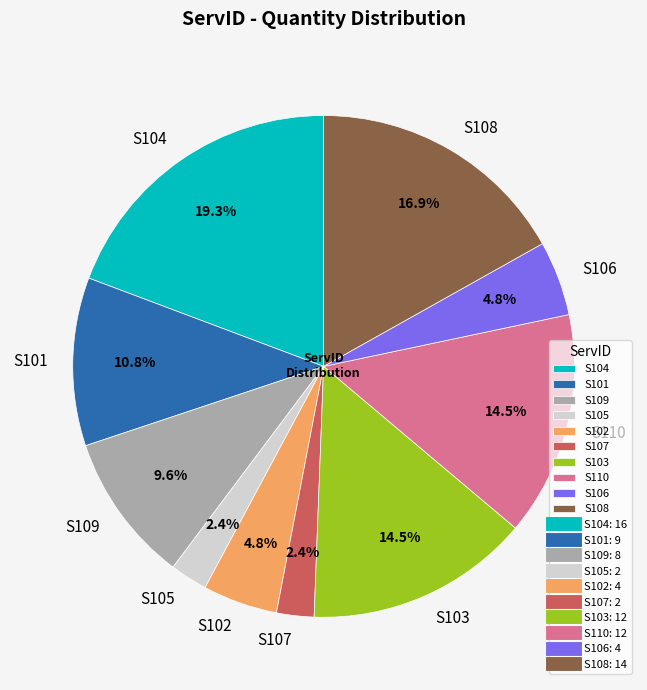

To the nearest percent, what is the difference between the S104 and S107 slice percentages?

17%